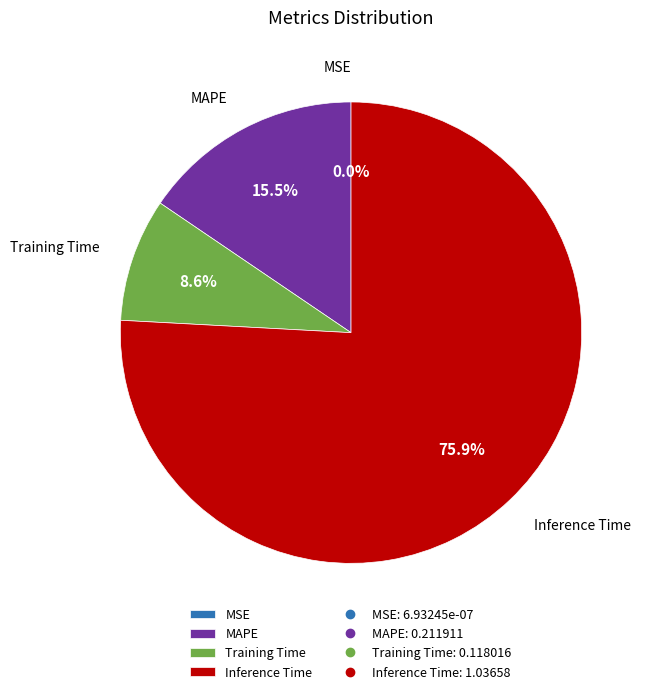

Which category has the biggest portion of the pie?

Inference Time